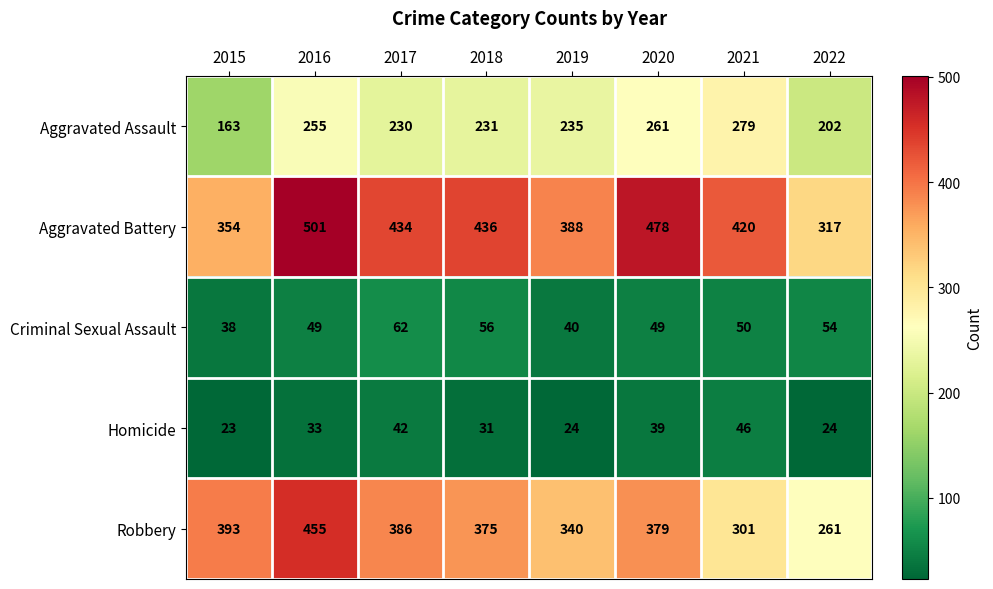

Rank the series at 2017 from highest to lowest value.

Aggravated Battery, Robbery, Aggravated Assault, Criminal Sexual Assault, Homicide